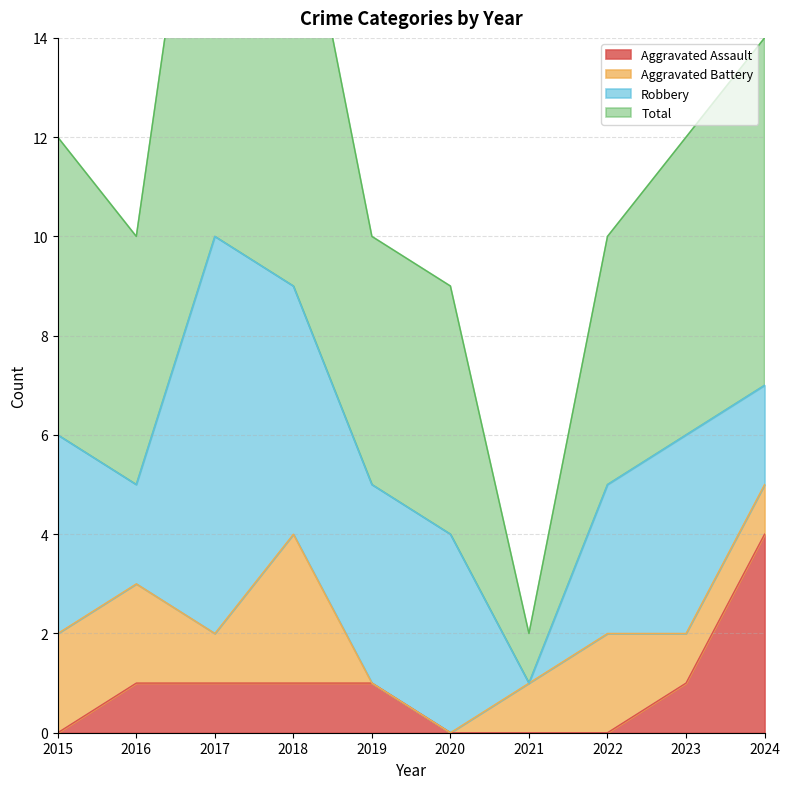

True or false: Aggravated Assault has a value of 5 at 2024.

False